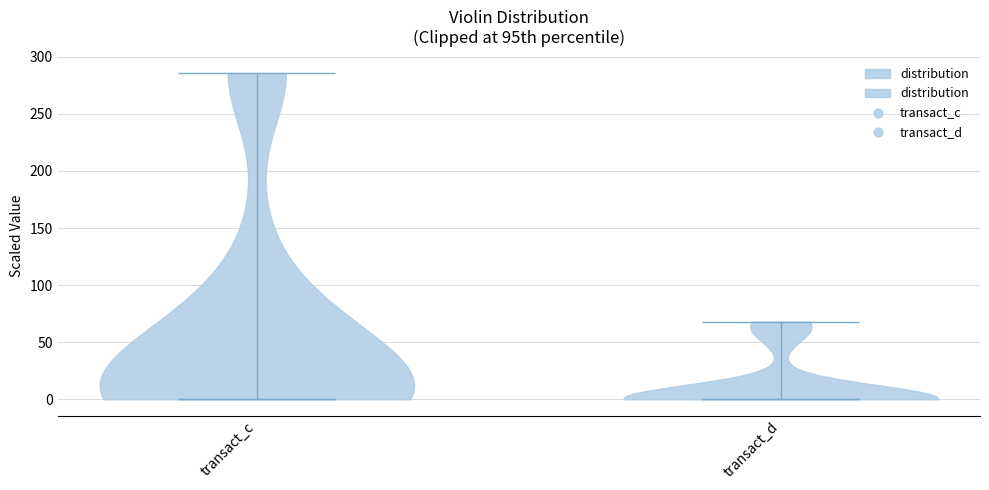

Reading left to right, read every violin against the y-axis: where its median line is, and the lowest and highest points it reaches. The values are not printed on the chart, so give them approximately, as read against the axis.

transact_c: median line 0, lowest point 0, highest point 285
transact_d: median line 0, lowest point 0, highest point 70